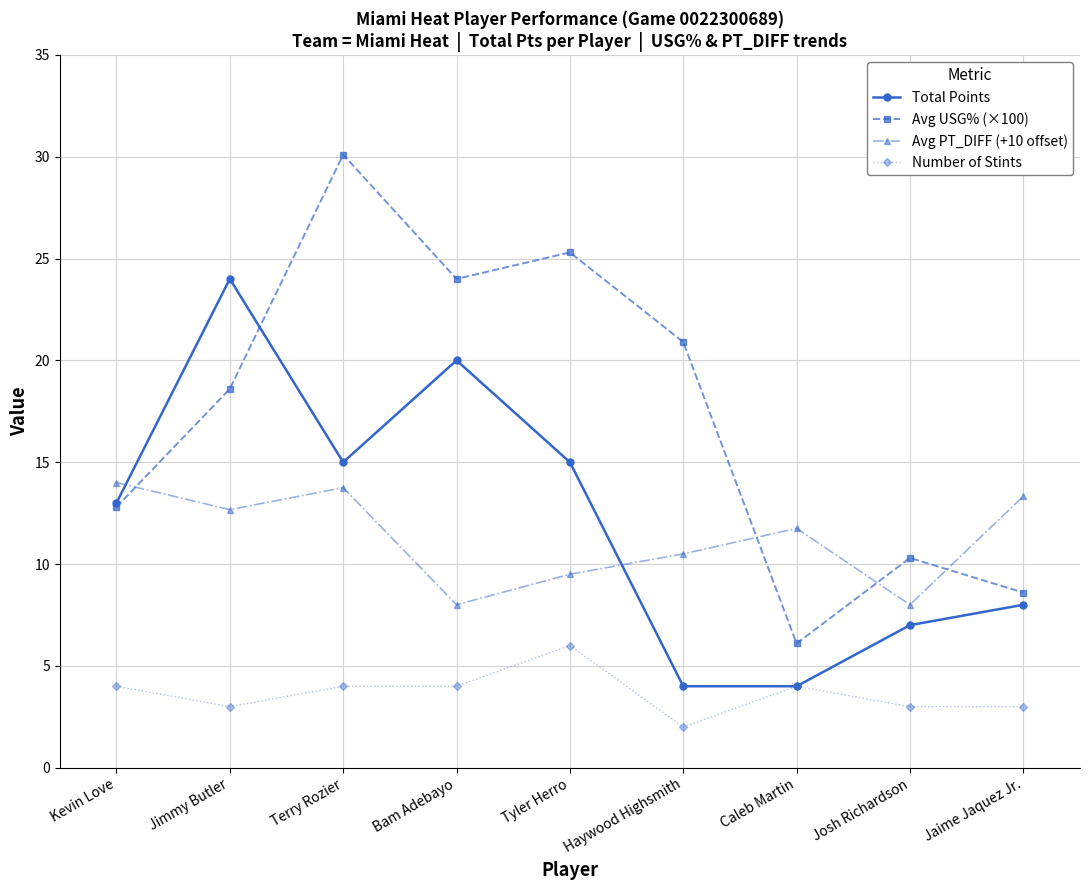

Is the value of Total Points at Terry Rozier greater than the value of Avg PT_DIFF (+10 offset) at Caleb Martin?

Yes